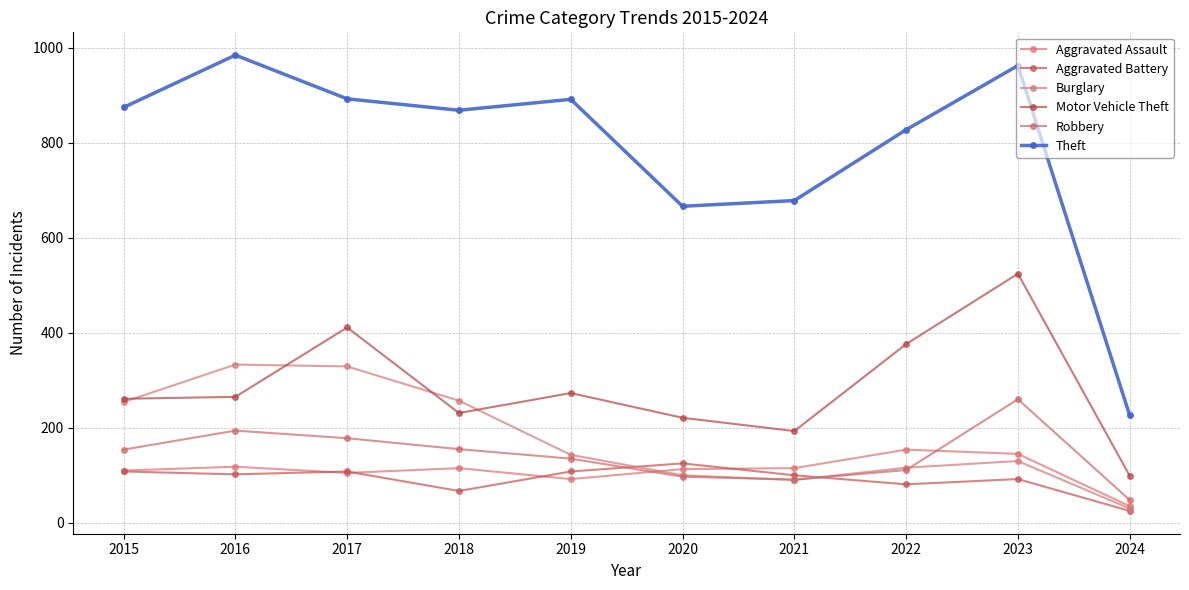

What is the sum of the Motor Vehicle Theft values at 2019 and 2024?

372